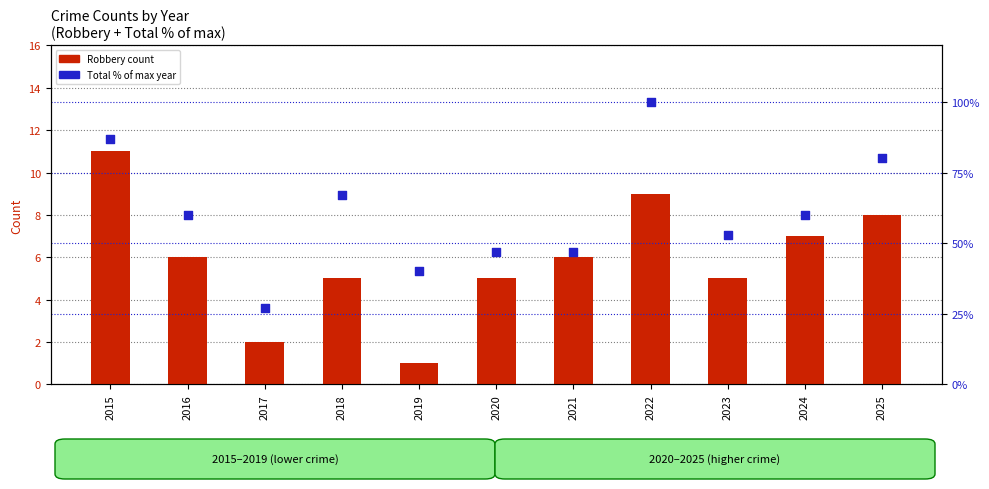

Which series has the largest Y range (max minus min)?

Total % of max